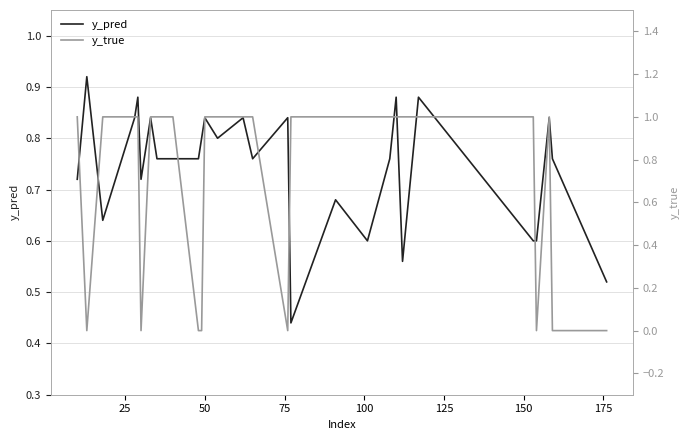

Which series ends up on top after the final intersection of y_true and y_pred?

y_pred